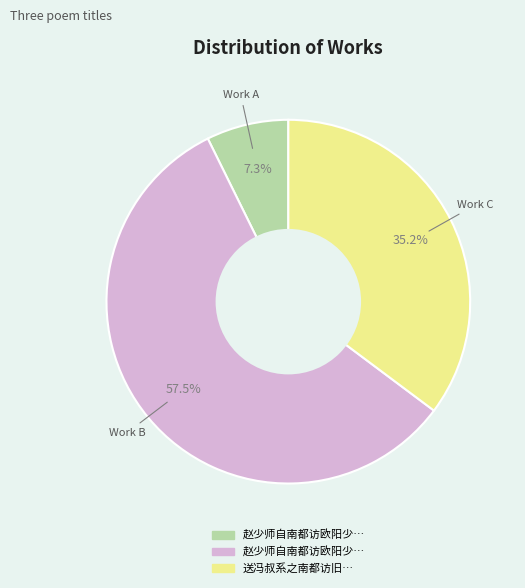

Does any single category account for the majority?

Yes